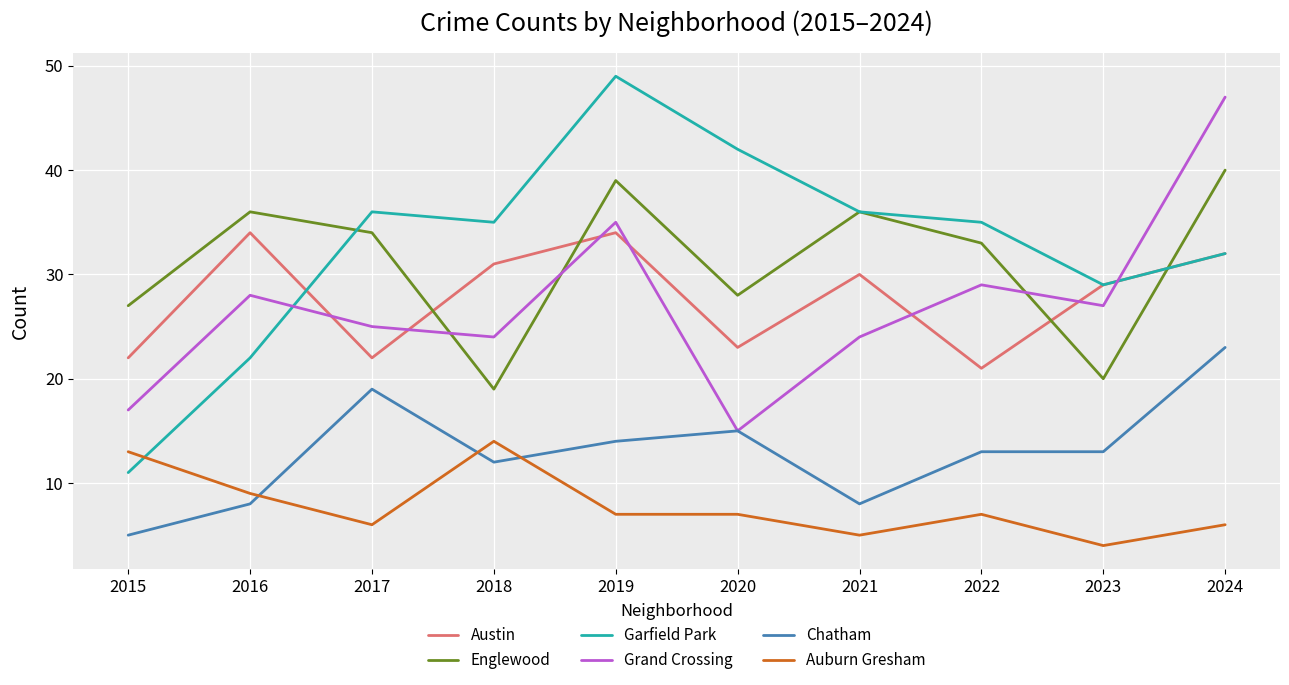

What is the total value across all series at 2019?

178